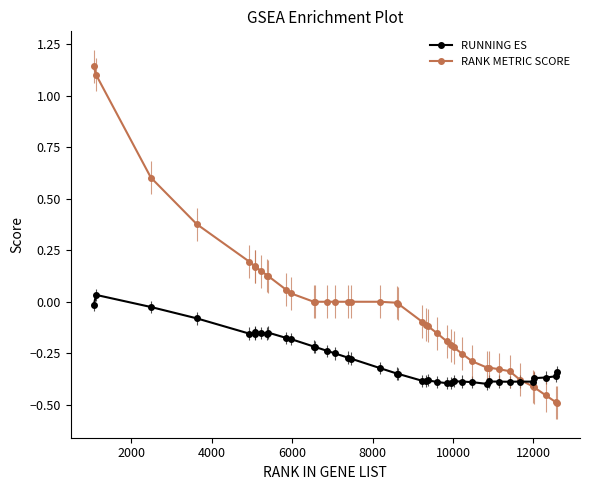

What is the sum of all RUNNING ES values?

-11.1